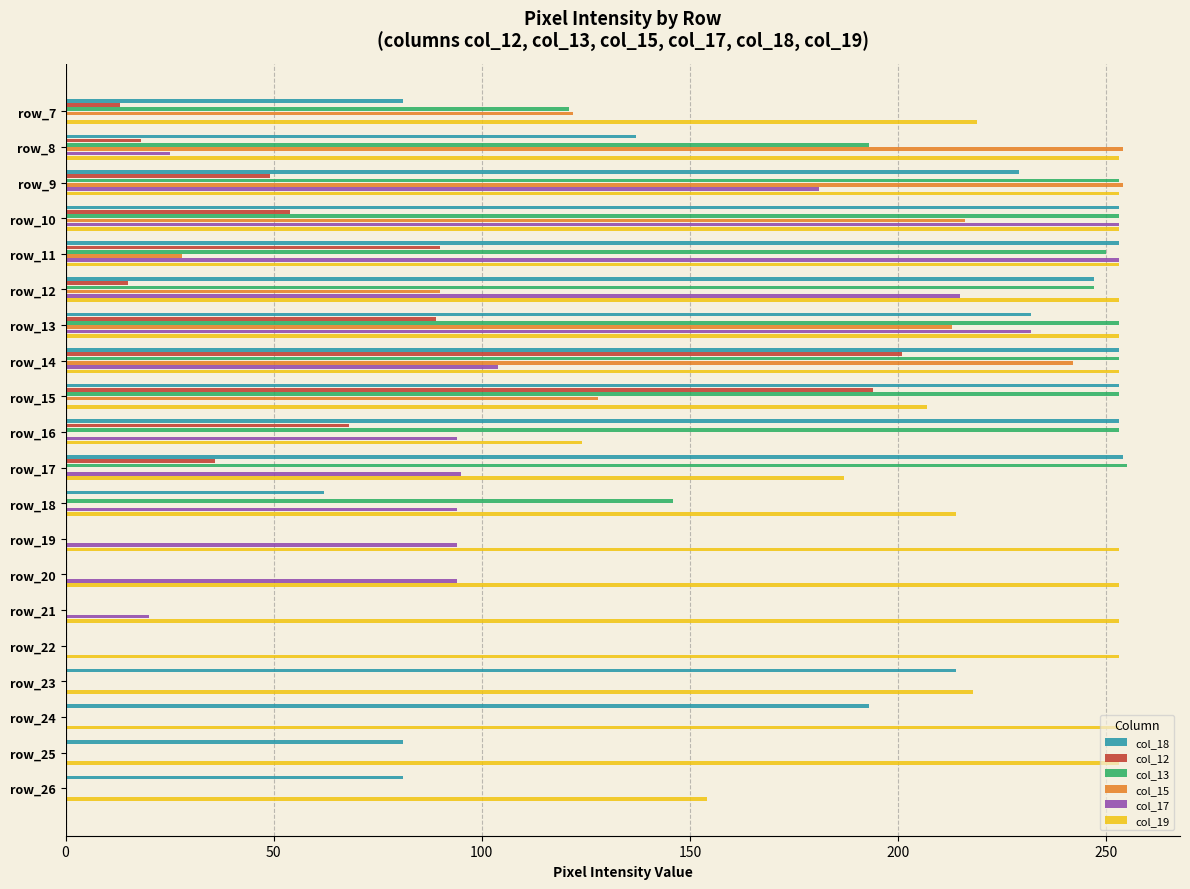

The value of col_15 at row_17 is 89. True or false?

False